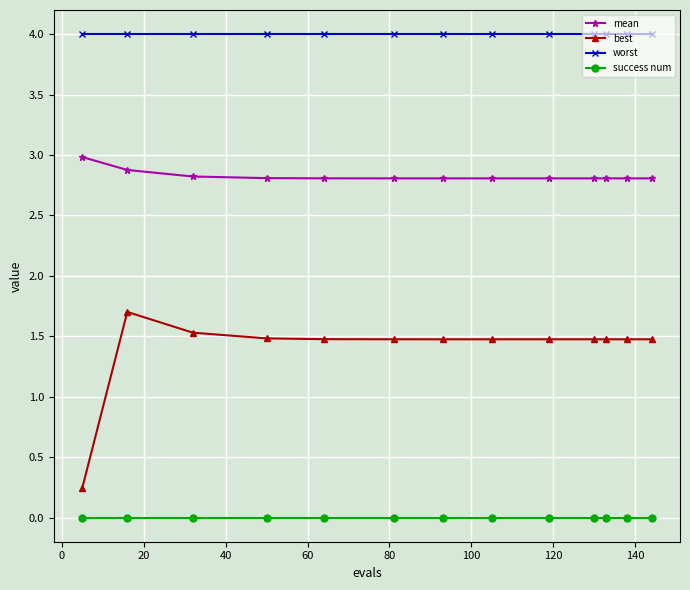

What is the maximum value for best?

1.7